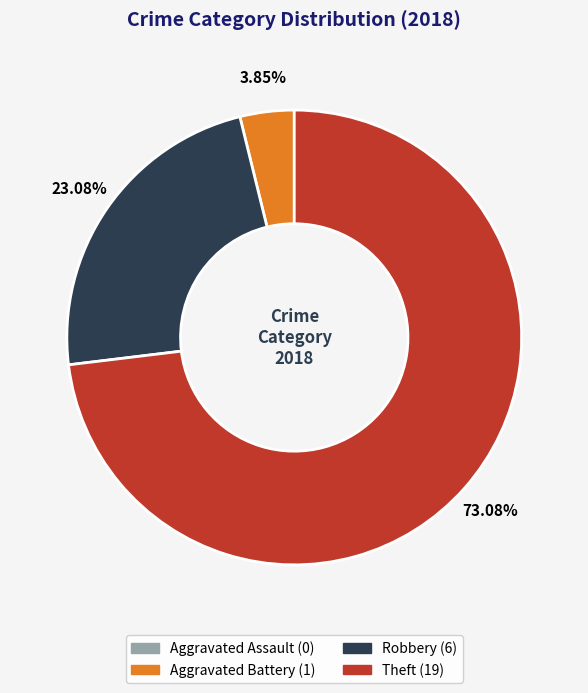

Does any single category account for the majority?

Yes